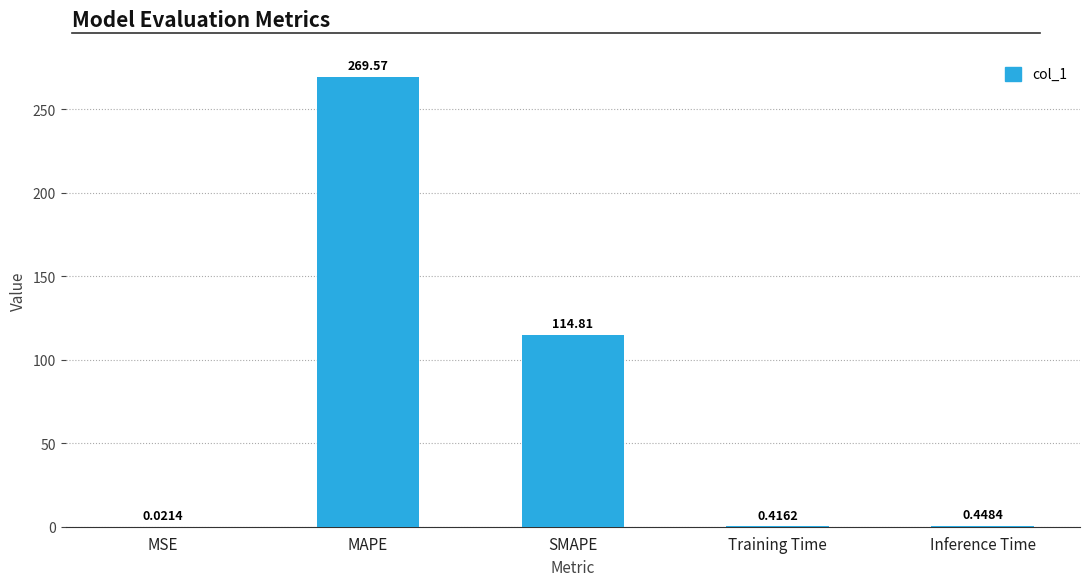

At which label is the value closest to 134?

SMAPE